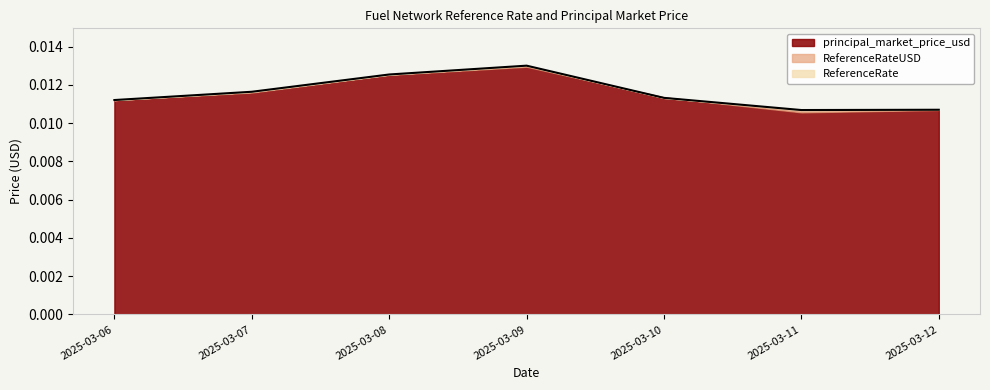

At which category is the sum across all series the highest?

2025-03-09